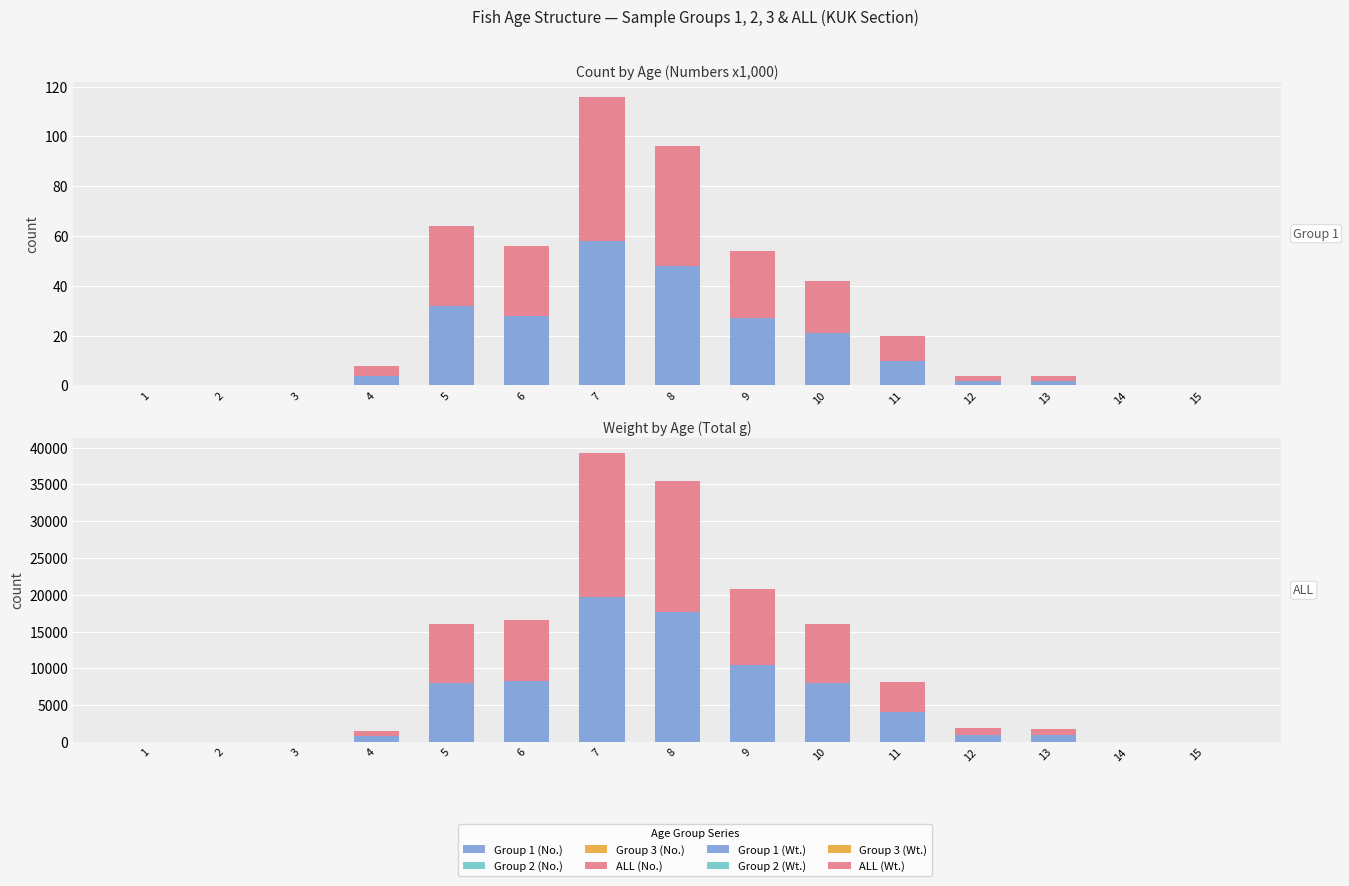

Is the value of Group 1 (No.) at 9 greater than the value of ALL (No.) at 9?

No